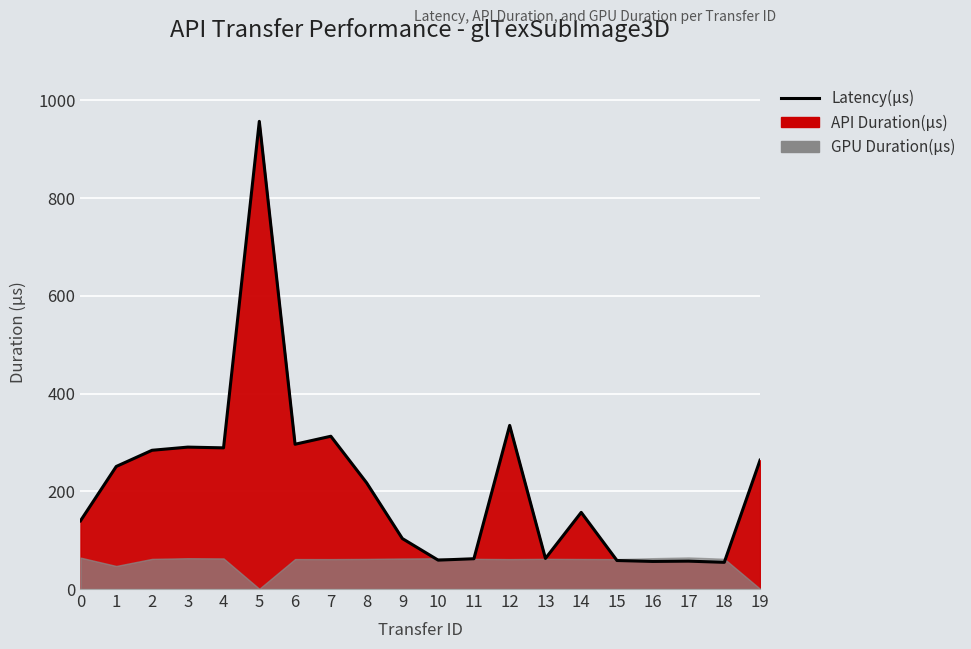

Which label corresponds to the largest value in the chart?

5